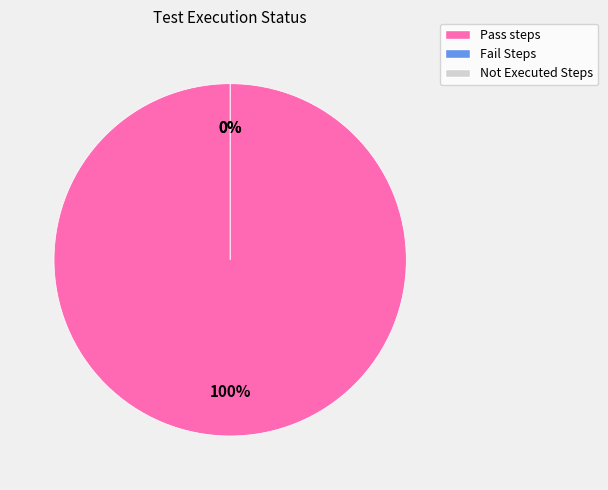

What portion of the pie excludes Not Executed Steps?

100.0%